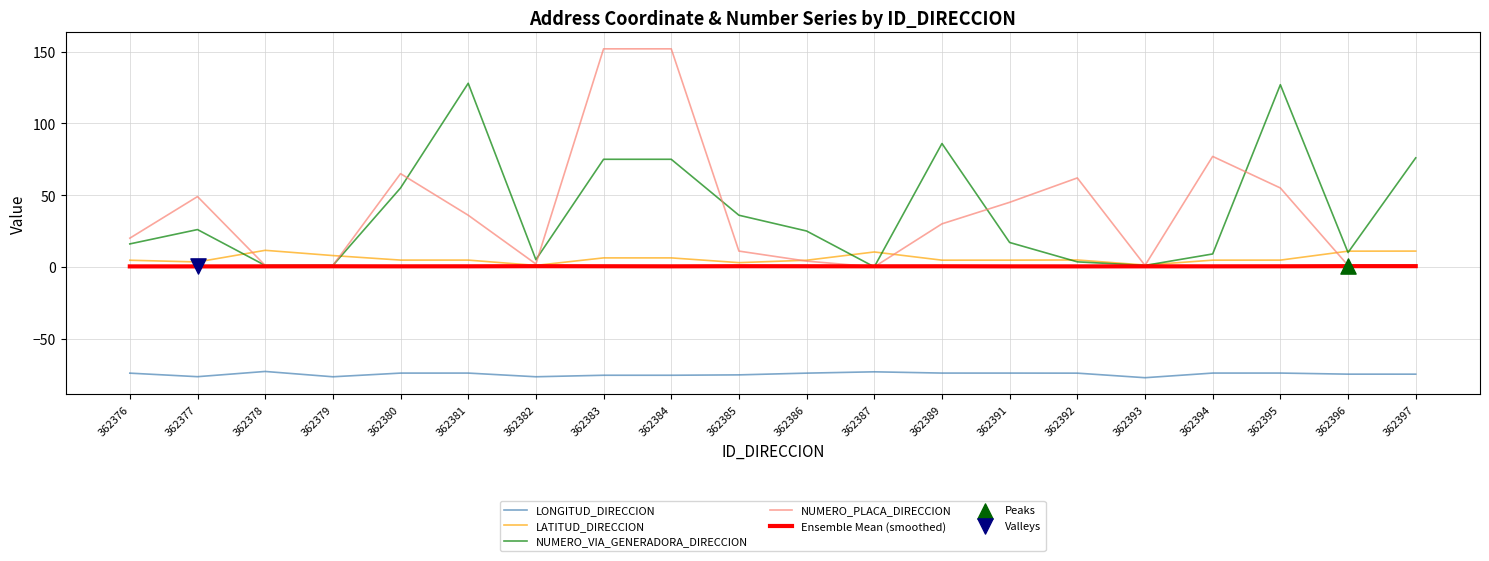

Which series has the widest spread of values?

NUMERO_PLACA_DIRECCION